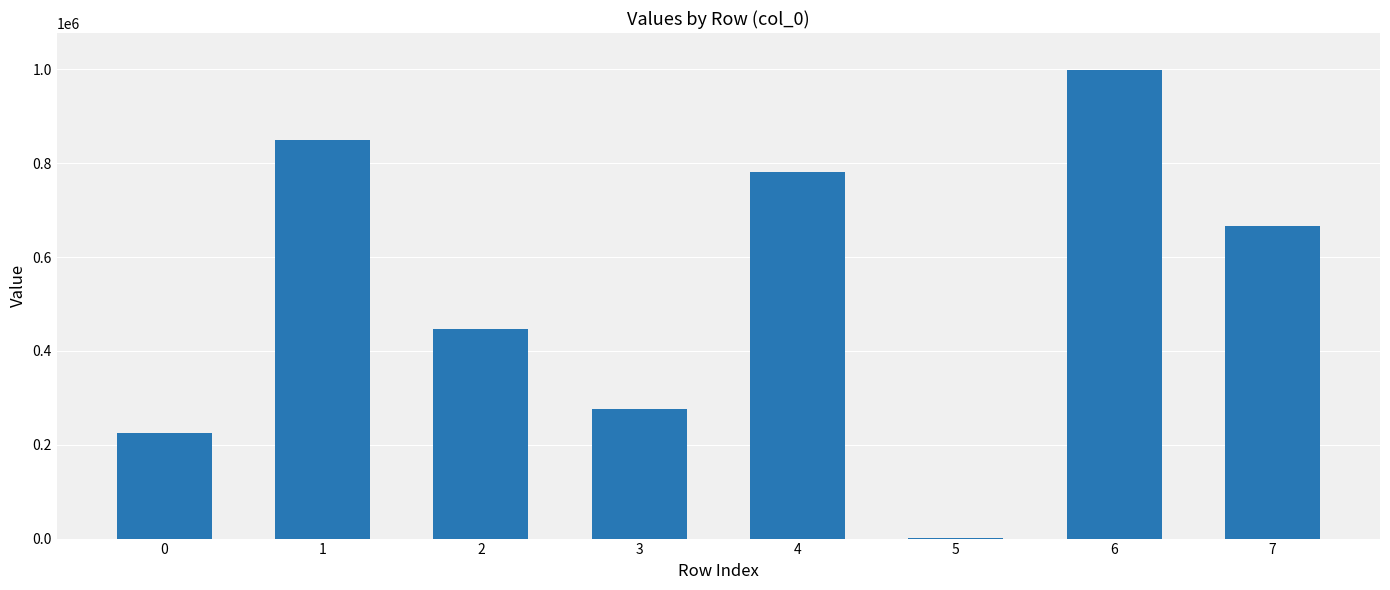

Approximately how many times larger is the value at 0 compared to 3?

0.8